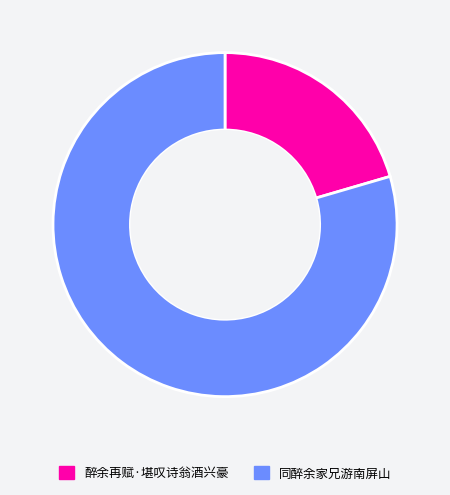

The 同醉余家兄游南屏山 slice represents 69% of the pie. True or false?

False